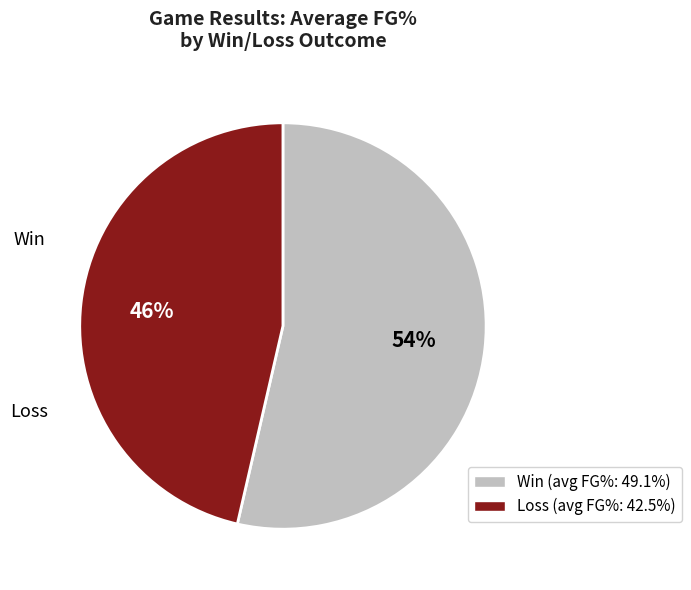

How many segments does this pie chart have?

2